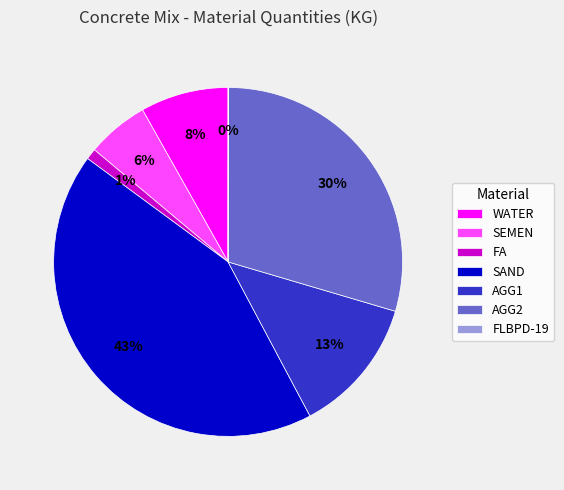

Which has a higher value, AGG2 or FA?

AGG2